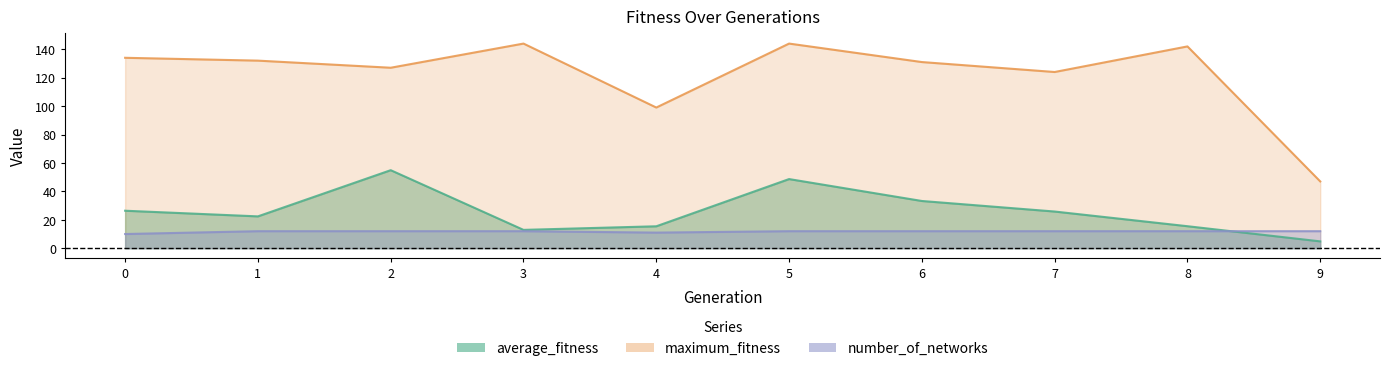

True or false: number_of_networks has more than 2 interior local peaks.

False